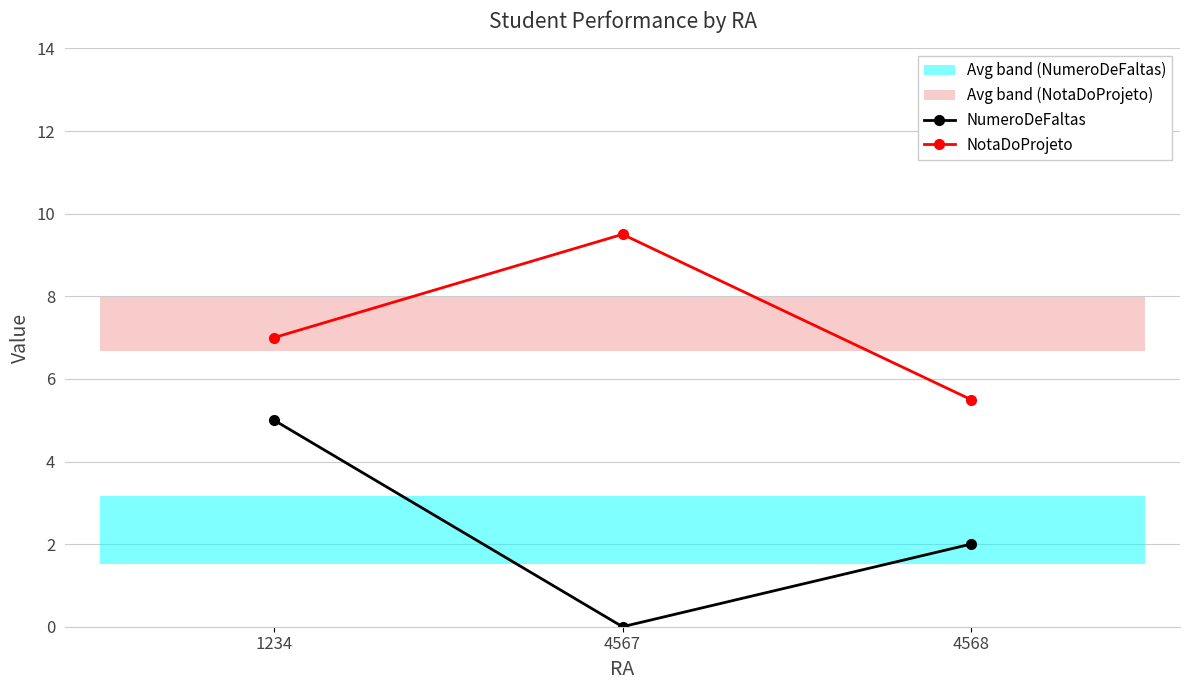

True or false: NumeroDeFaltas has a value of 0.9 at 4568.

False